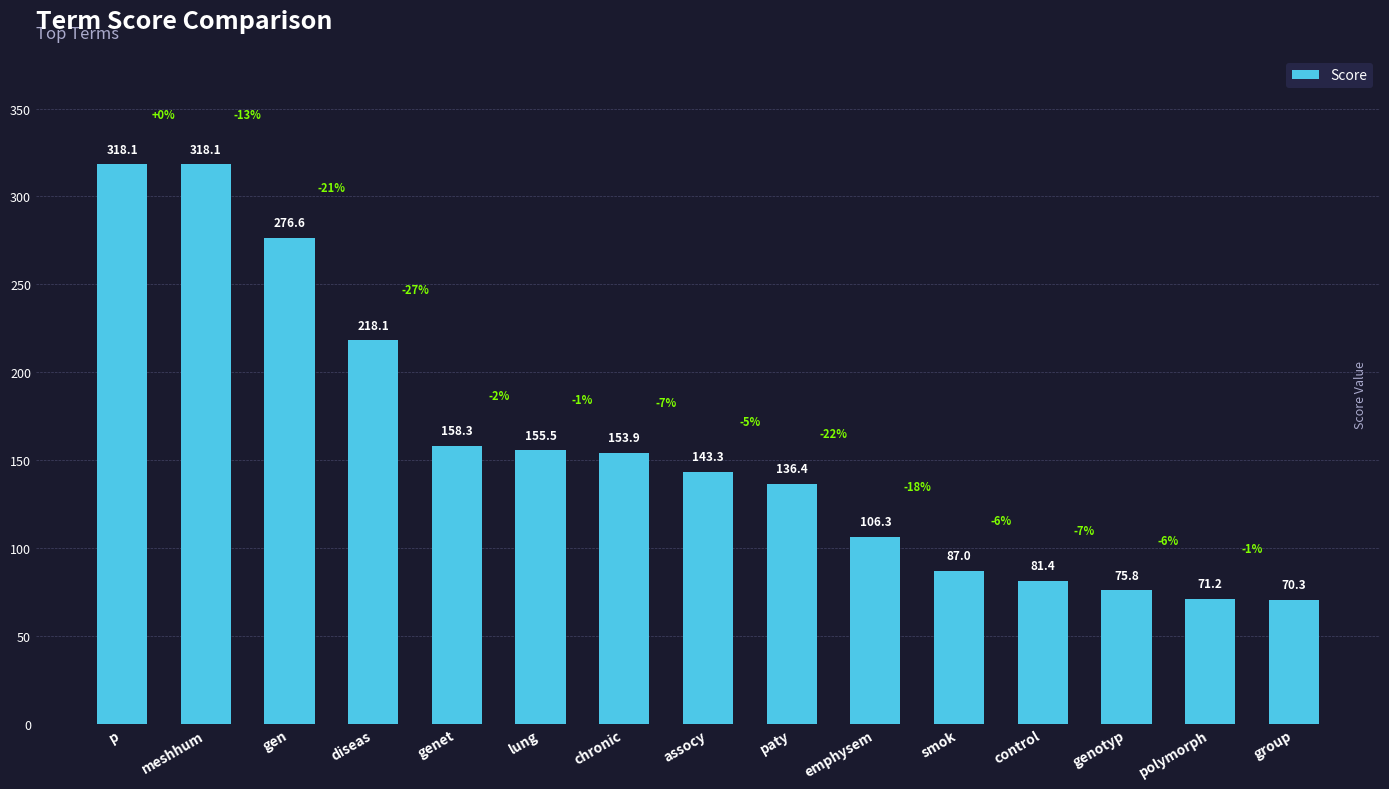

What is the minimum value shown in the chart?

70.3